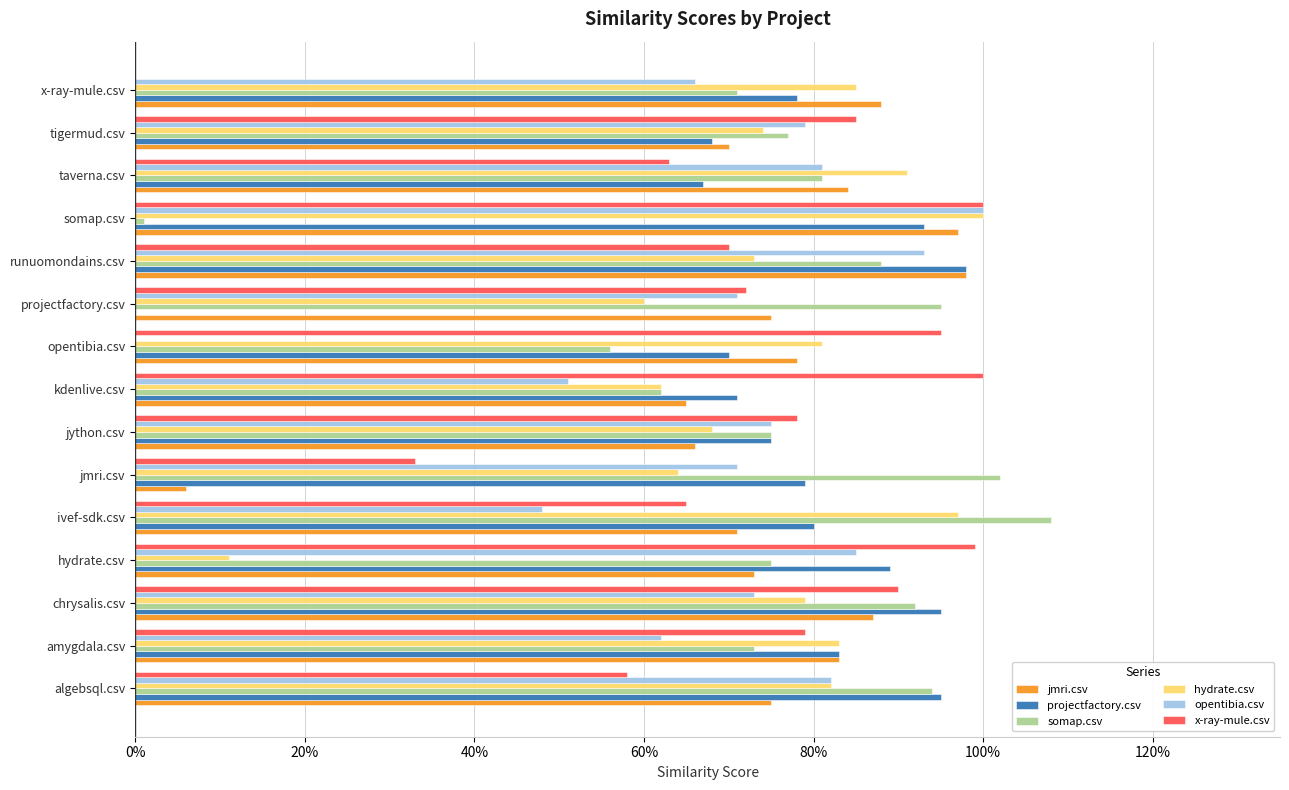

What are all the series names shown in the legend?

jmri.csv, projectfactory.csv, somap.csv, hydrate.csv, opentibia.csv, x-ray-mule.csv